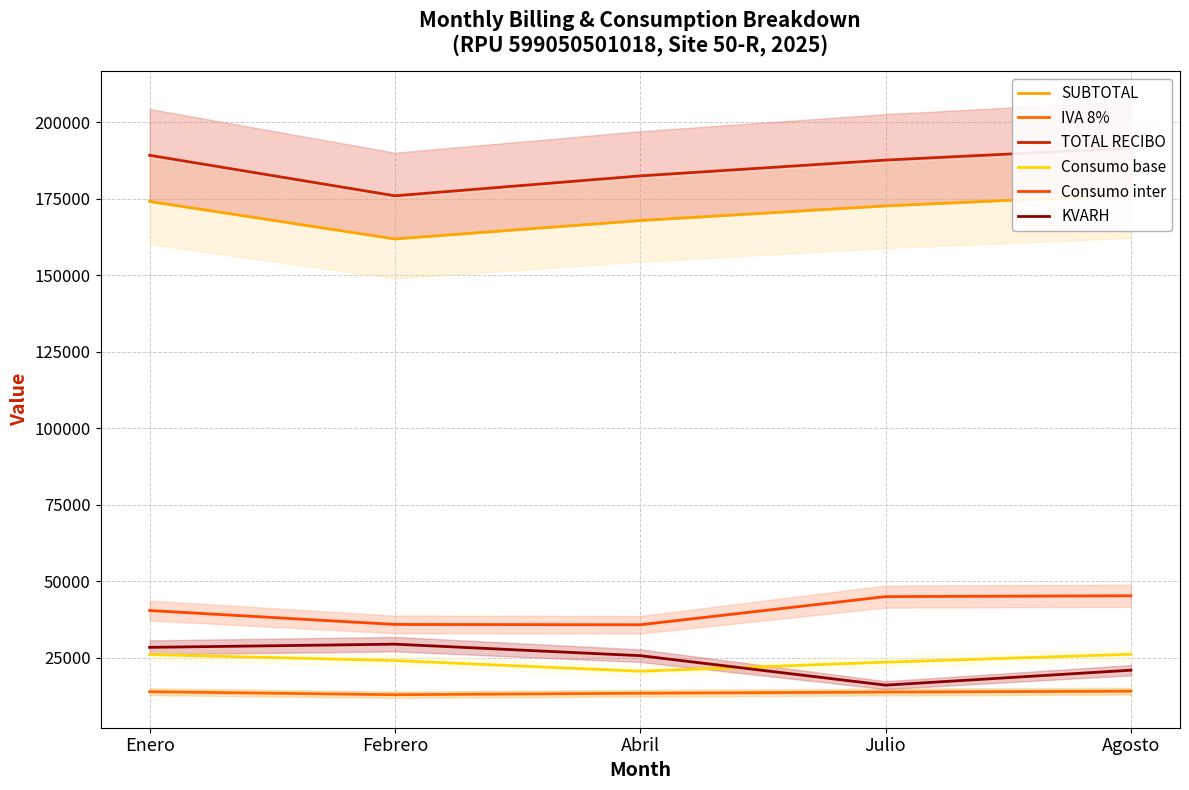

At which category does Consumo base reach its first local valley?

Abril